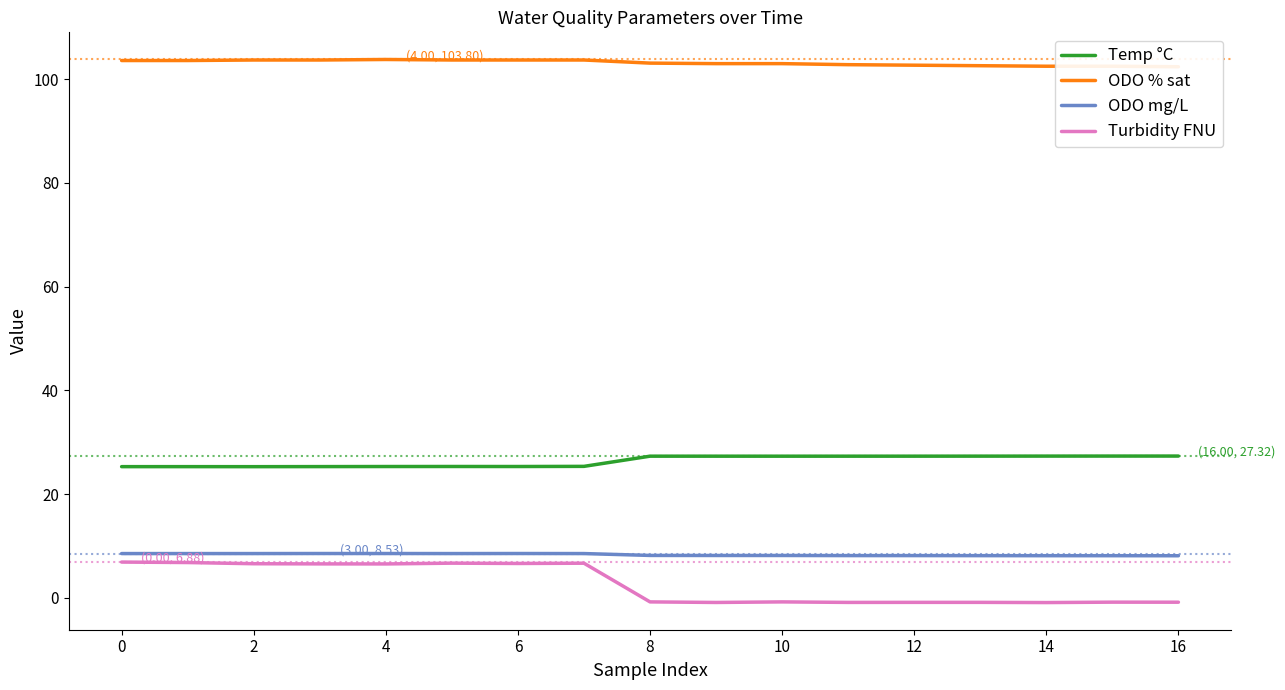

What value does the ODO mg/L series have at 12?

8.1